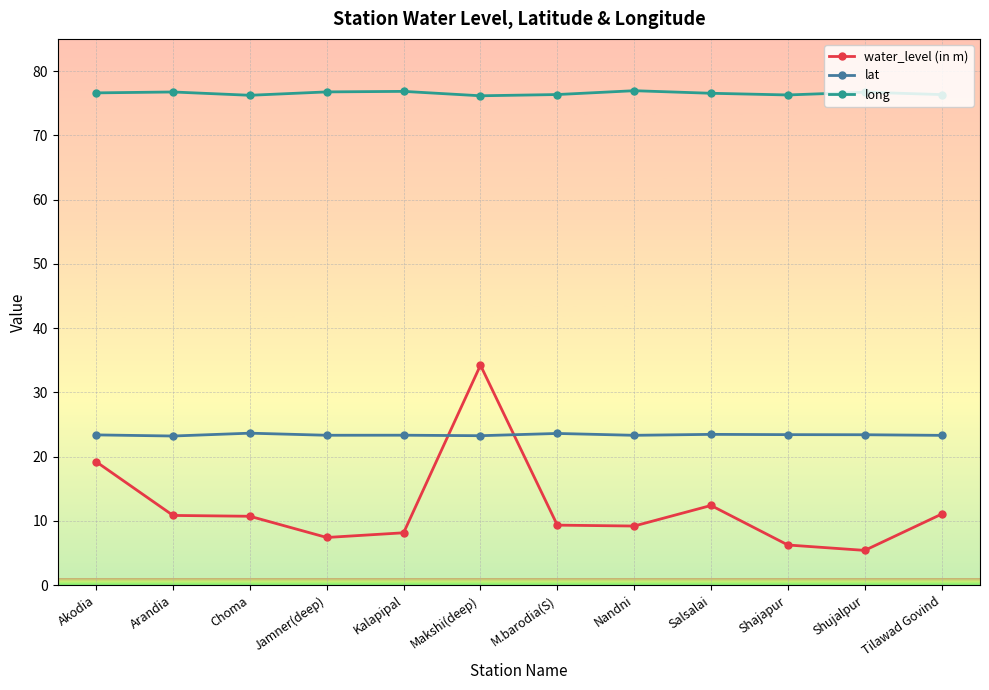

What is the minimum value shown in the chart?

5.4